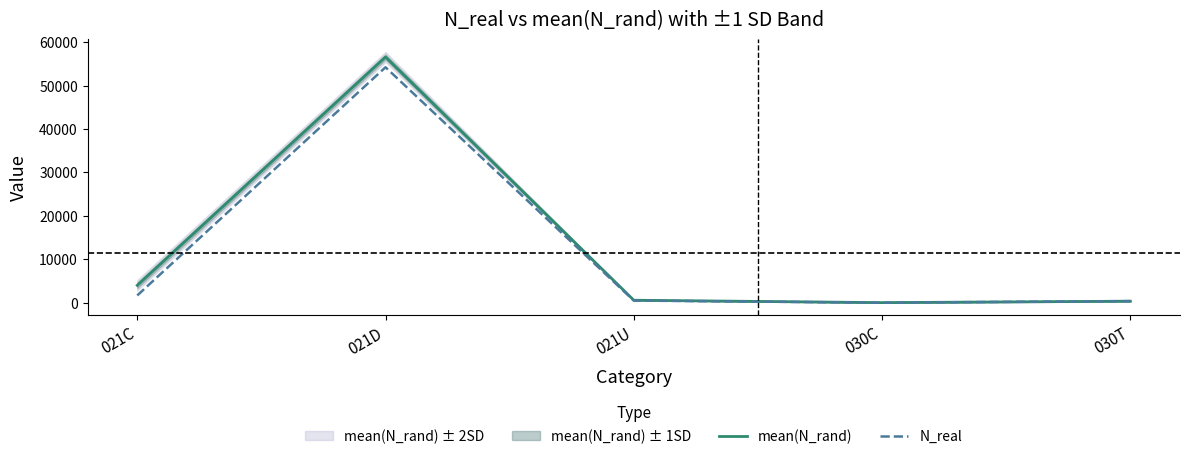

True or false: N_real has a value of -23682.6 at 030C.

False